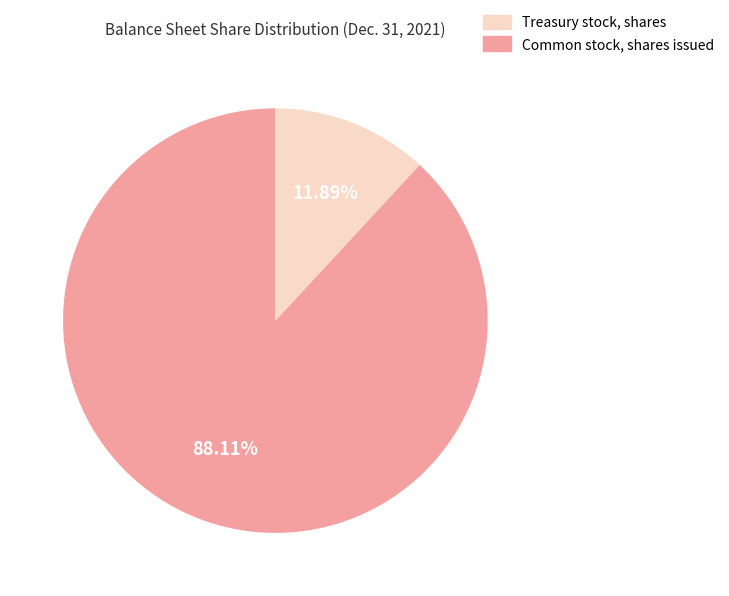

Is there a majority slice in this chart?

Yes